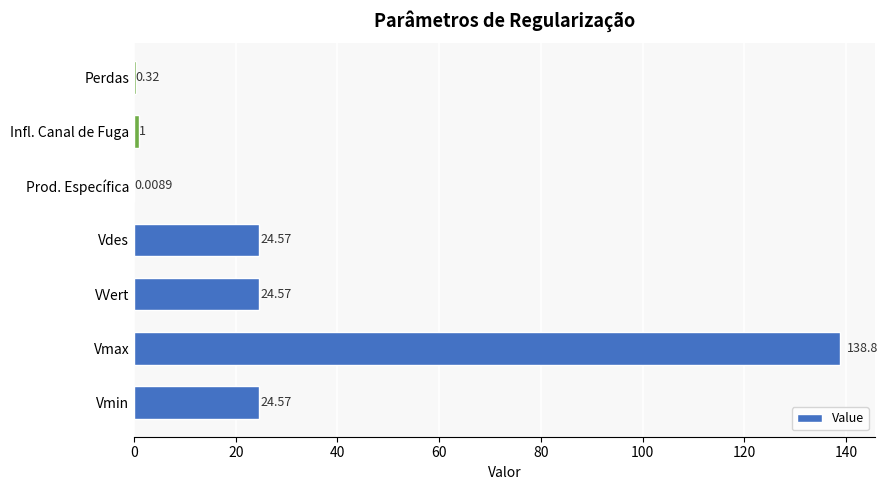

What is the sum of the values at Perdas and Vmax?

139.1